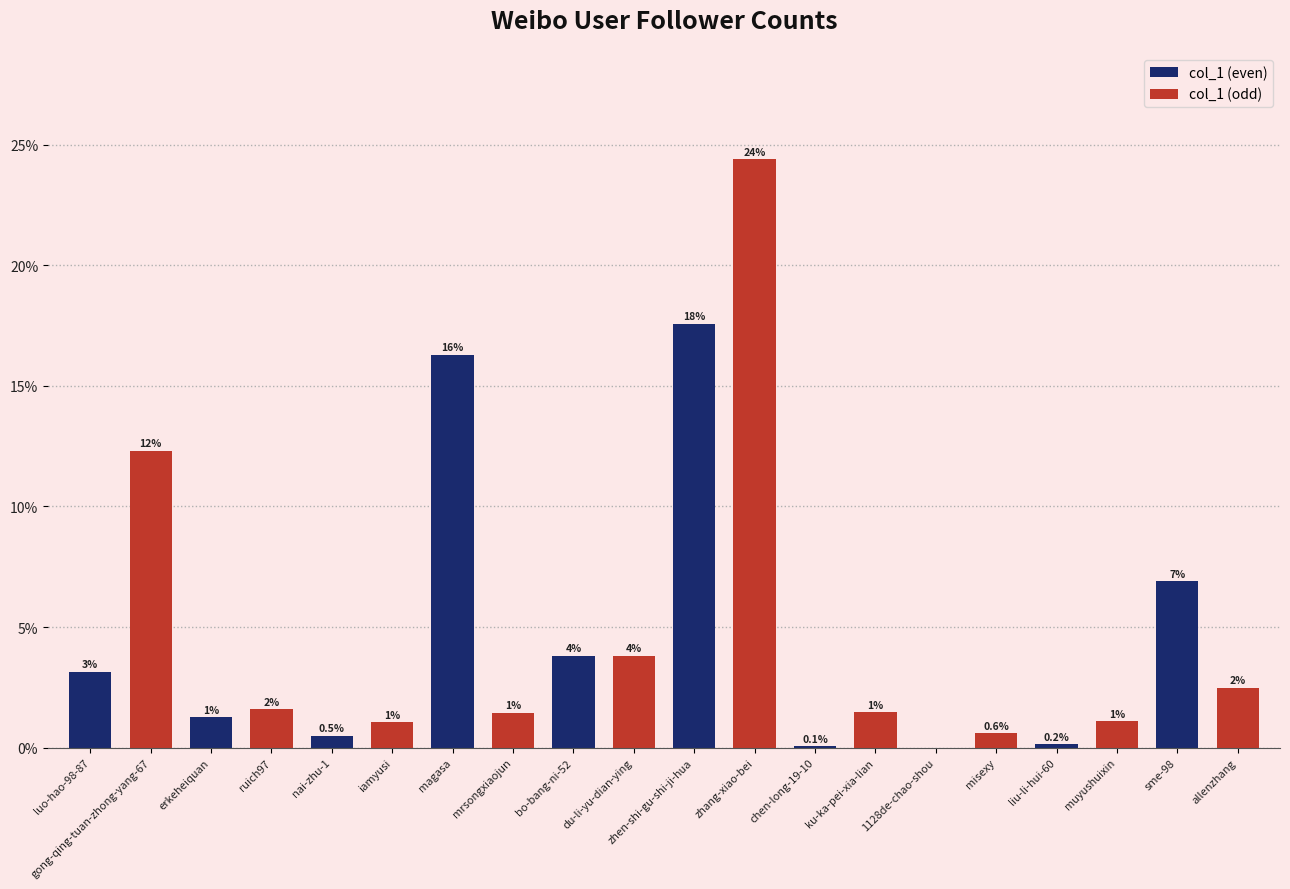

What are all the series names shown in the legend?

col_1 (even), col_1 (odd)